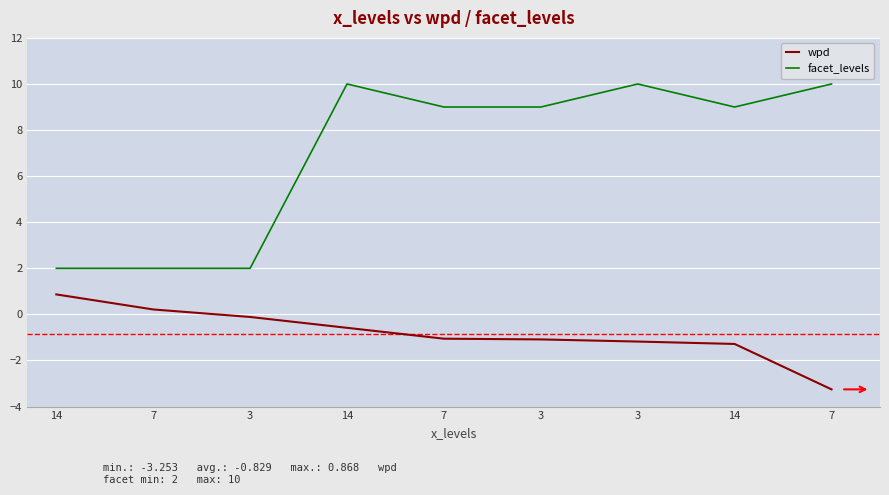

How many lines are shown in the chart?

2